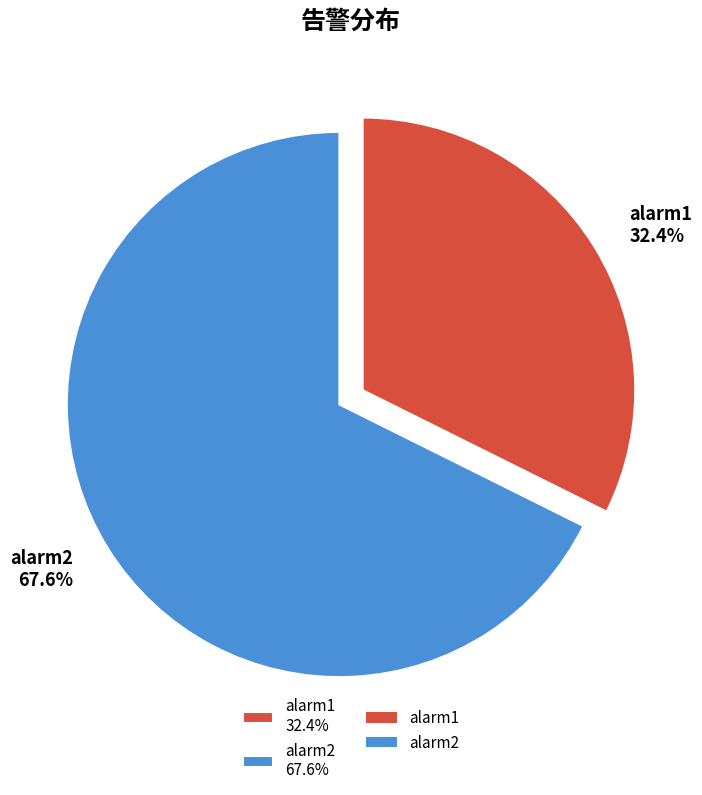

To the nearest percent, what is the combined percentage of alarm1 and alarm2?

100%